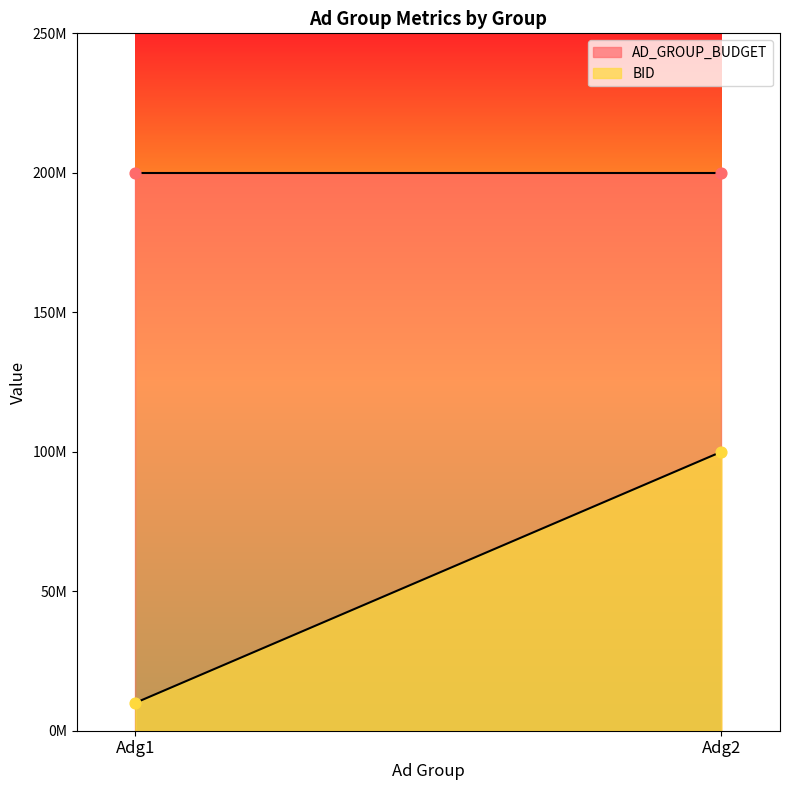

Which series has the largest total across all categories?

AD_GROUP_BUDGET